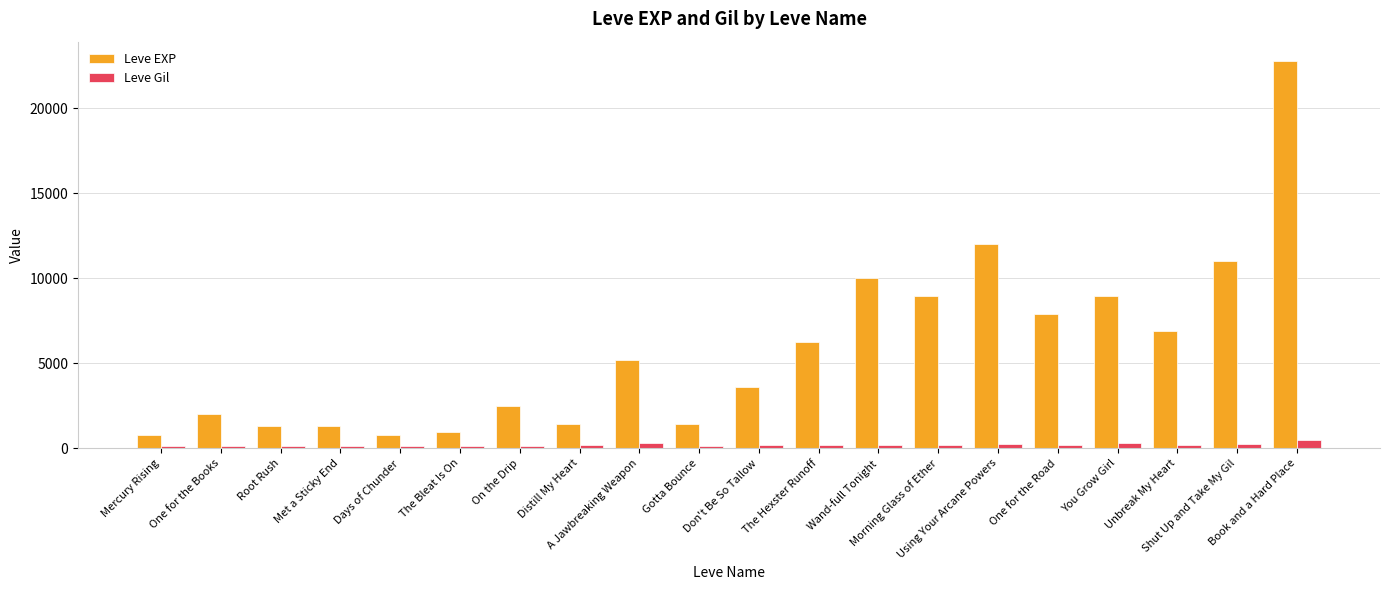

What is the difference between the maximum and second lowest values in the Leve Gil series?

356